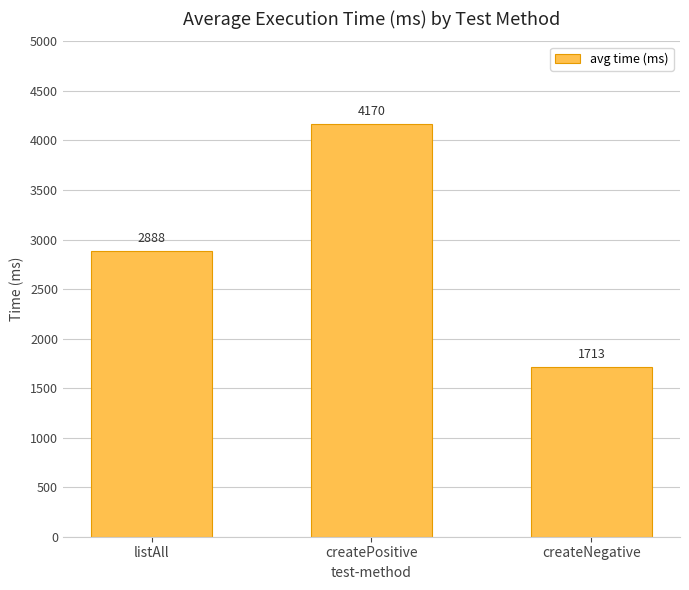

Between createNegative and listAll, which is larger?

listAll